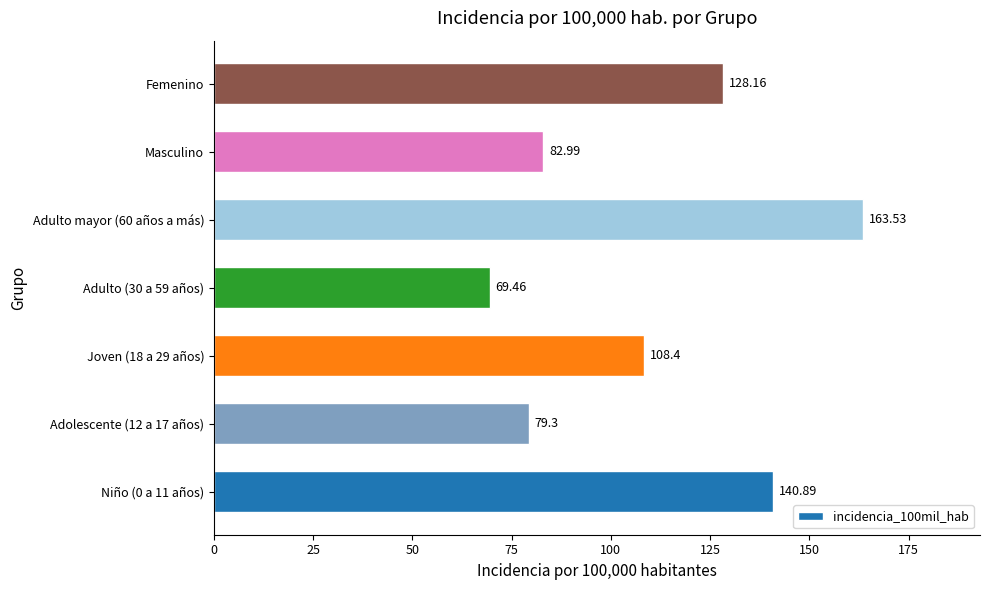

List the labels in order of value, smallest first.

Adulto (30 a 59 años), Adolescente (12 a 17 años), Masculino, Joven (18 a 29 años), Femenino, Niño (0 a 11 años), Adulto mayor (60 años a más)